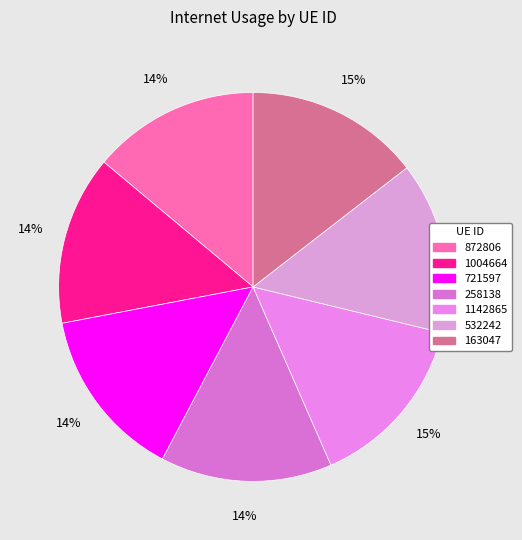

Does 1142865 account for over 50% of the chart?

No